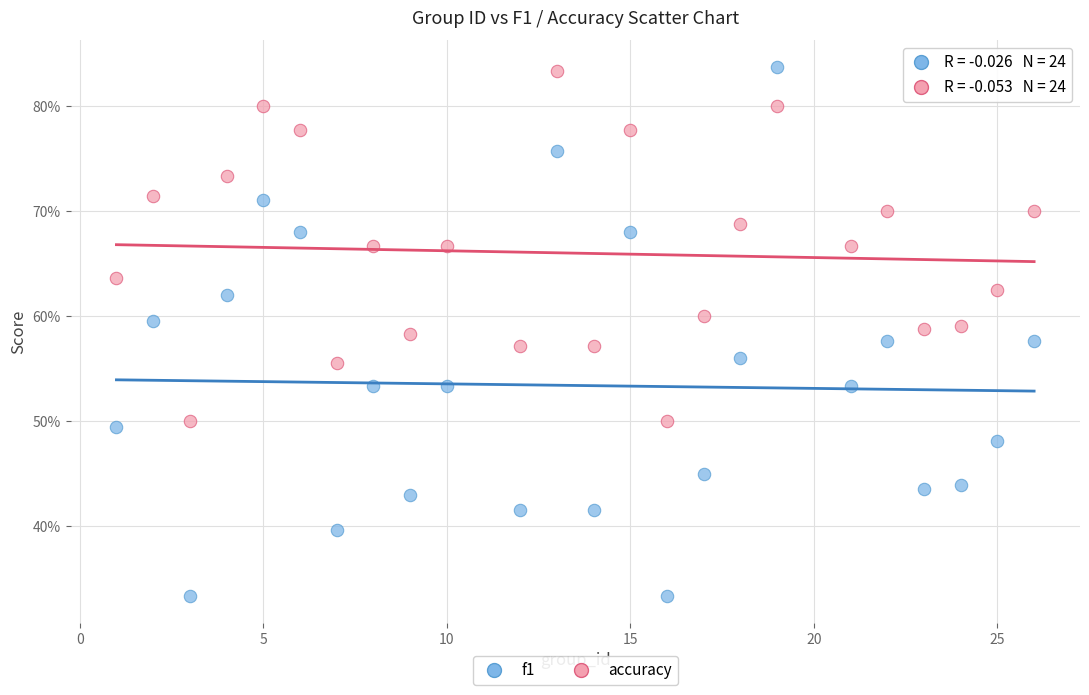

Which series has the largest Y range (max minus min)?

f1